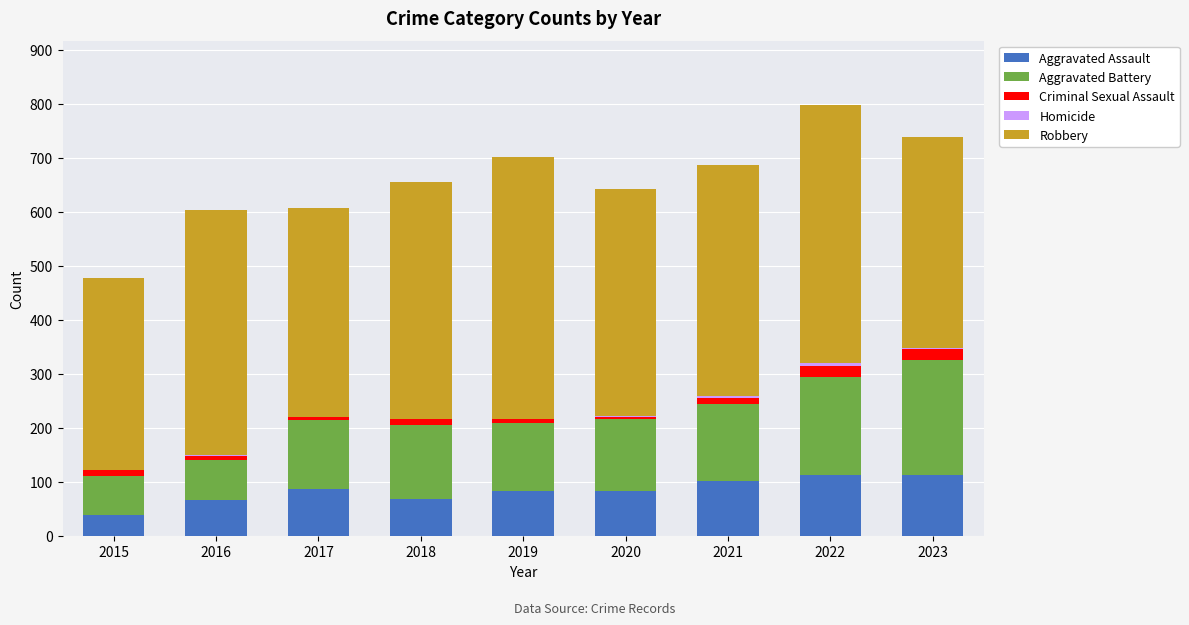

Is it true that Aggravated Assault equals 101 at 2018?

False